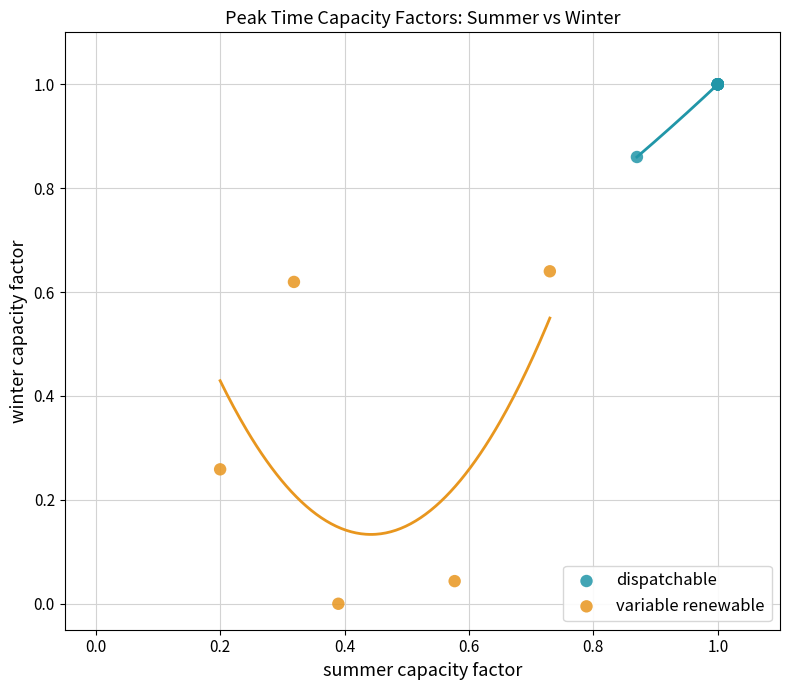

Which series reaches the maximum Y coordinate?

dispatchable